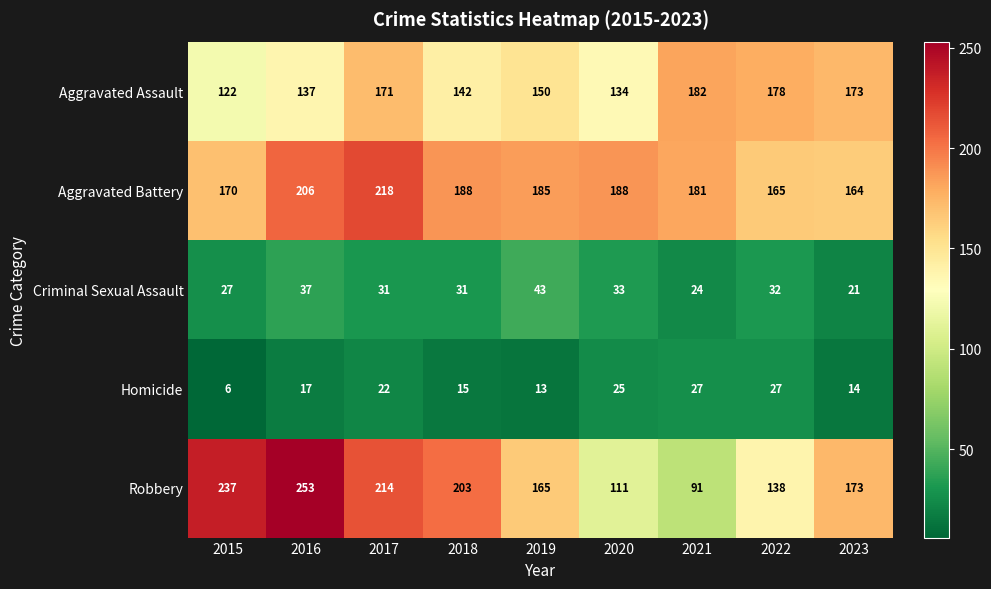

At which label is Robbery closest to 172?

2023